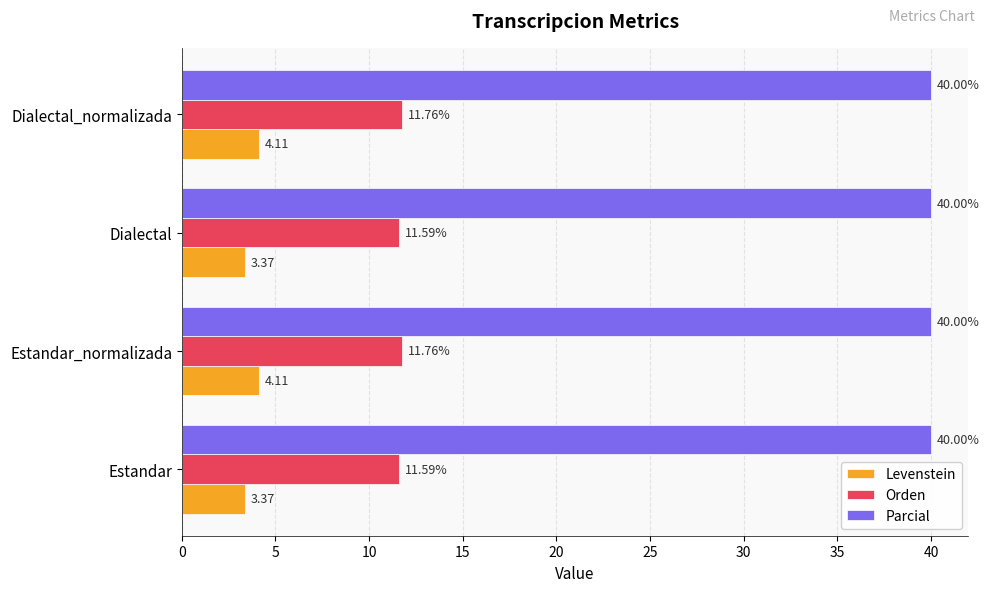

Which series has the largest total across all categories?

Parcial